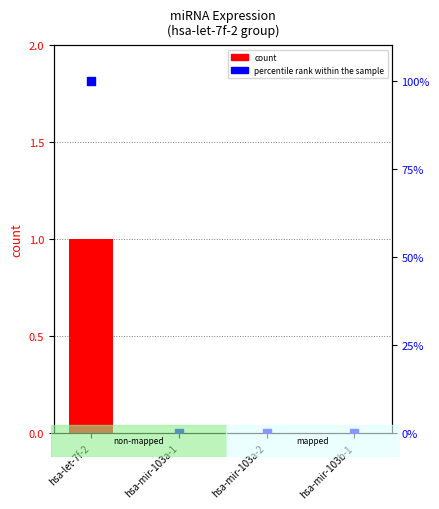

Which series reaches the minimum Y coordinate?

count